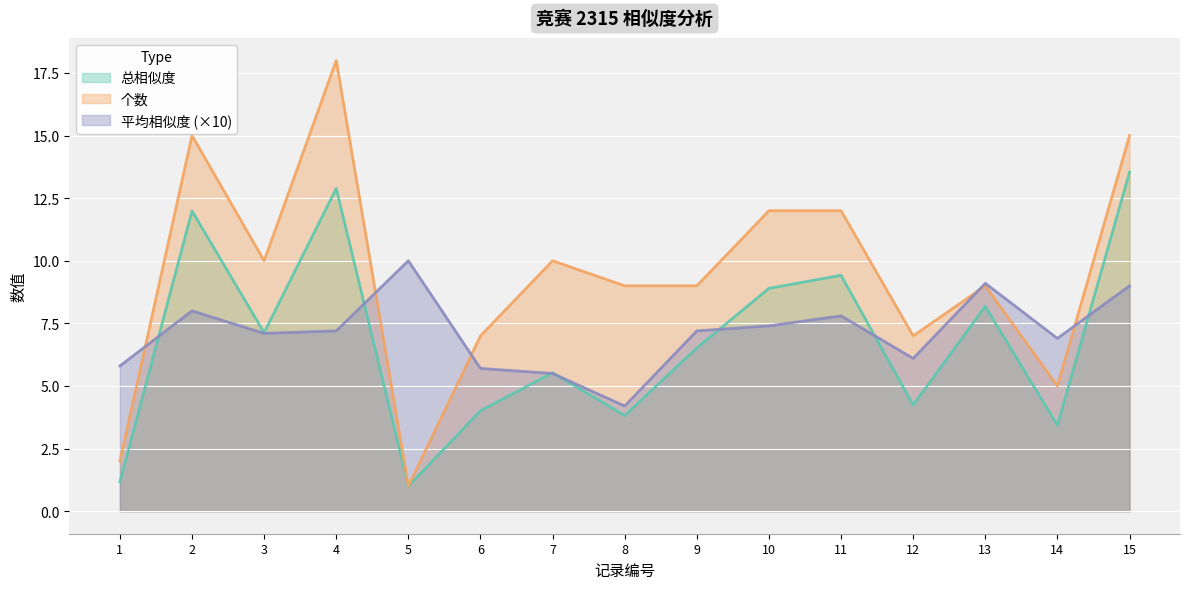

What is the value of the 平均相似度 point at the 5th from the left?

10.0